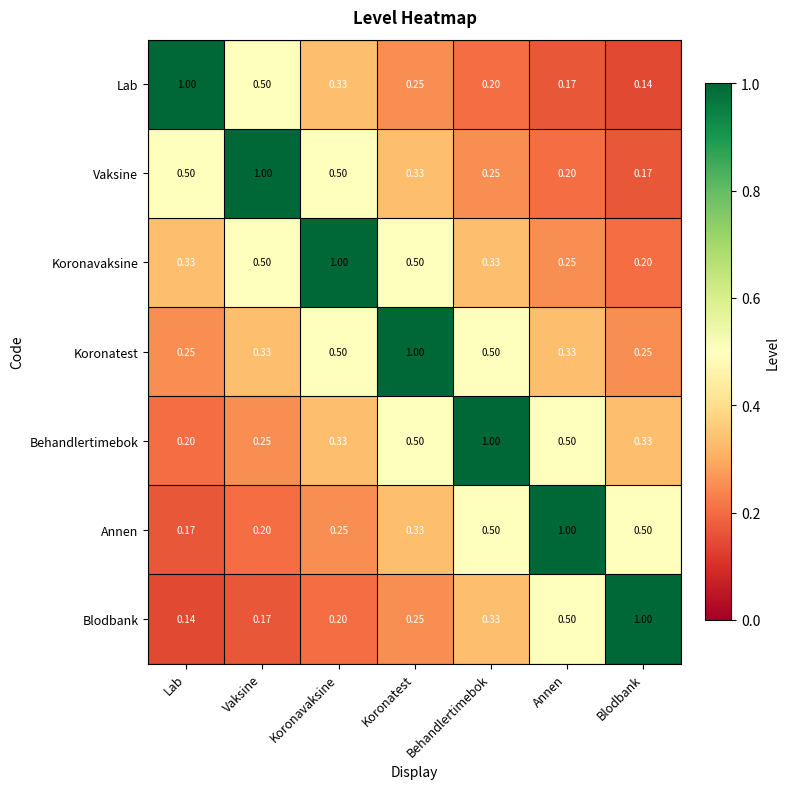

At which category is the sum across all series the highest?

Koronatest